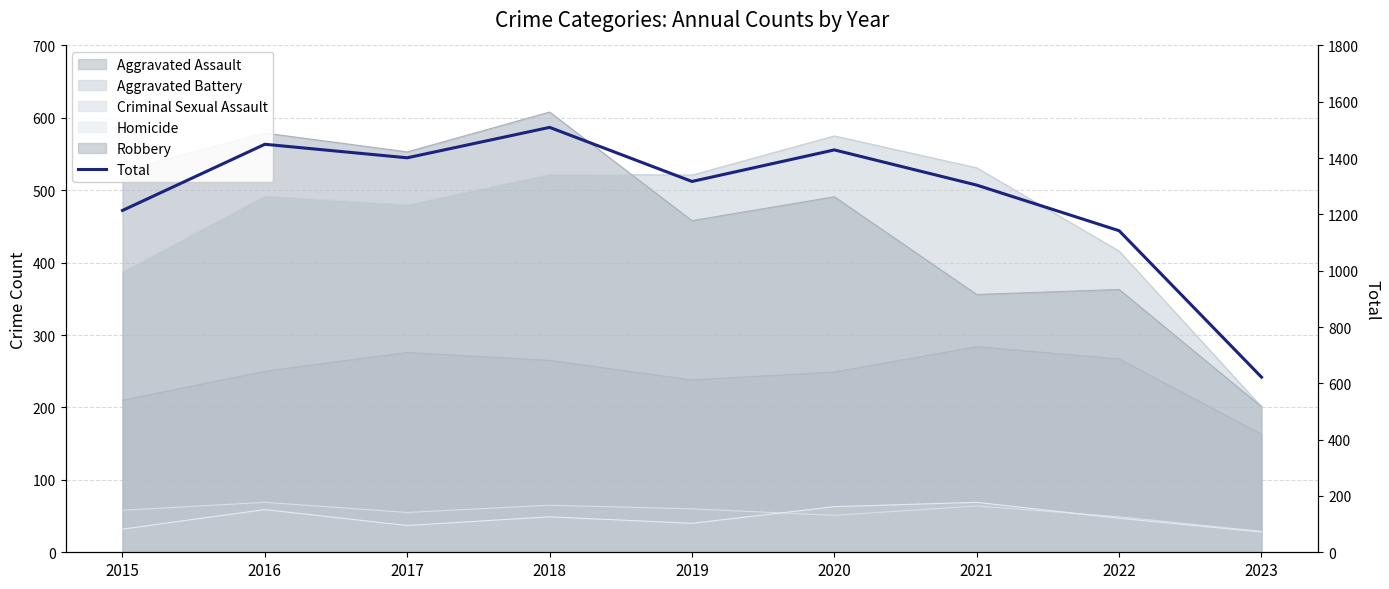

How many lines are shown in the chart?

1